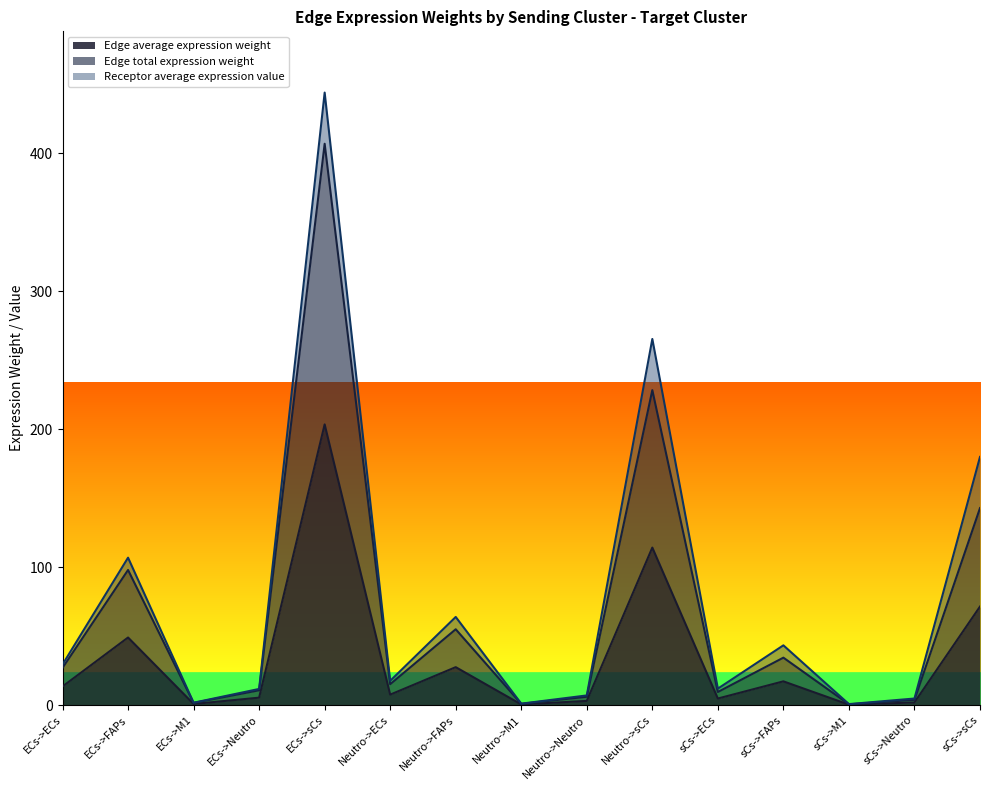

What is the total value across all series at sCs->M1?

0.8